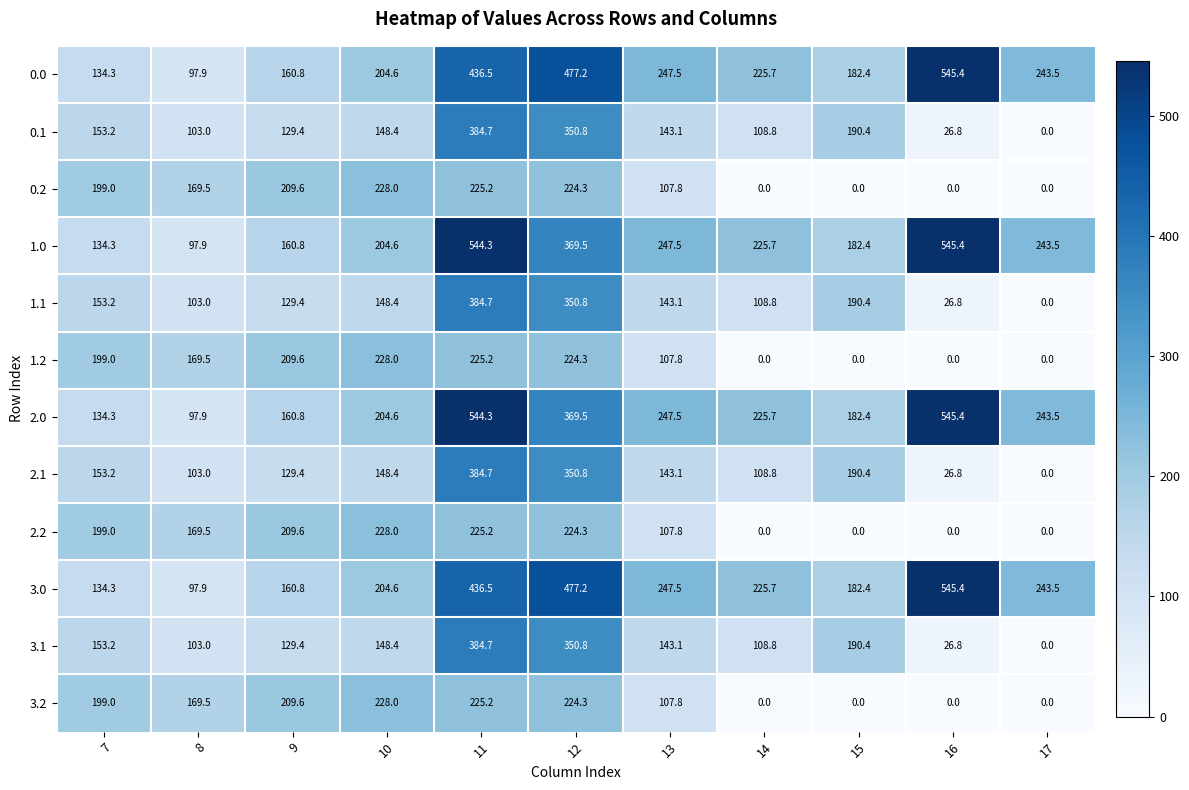

List the labels in order of 3.1 value, smallest first.

17, 16, 8, 14, 9, 13, 10, 7, 15, 12, 11